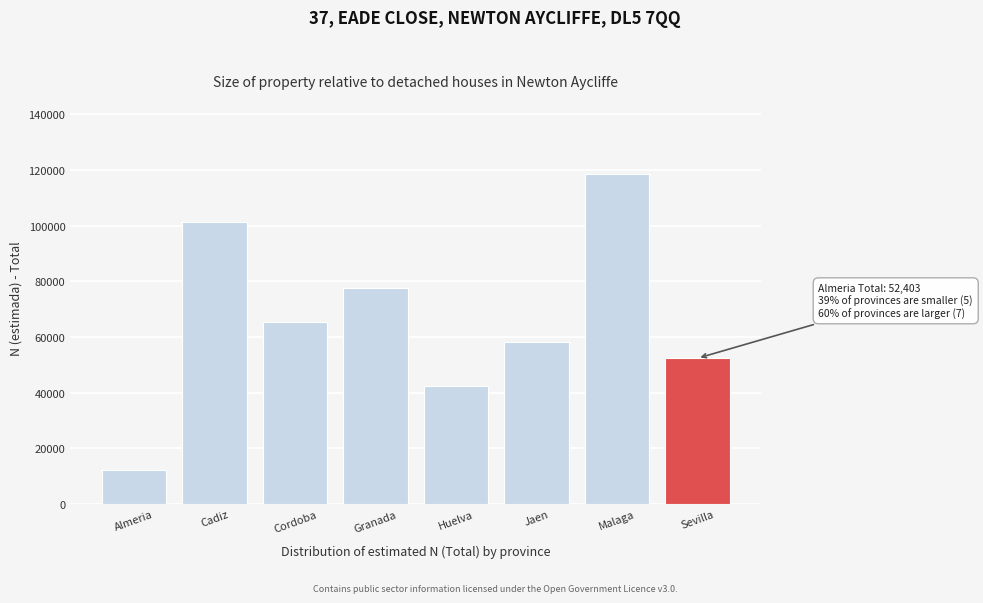

Reading left to right, what are all the values shown in this chart?

Almeria=12234	Cadiz=101469	Cordoba=65427	Granada=77695	Huelva=42390	Jaen=58103	Malaga=118567	Sevilla=52403